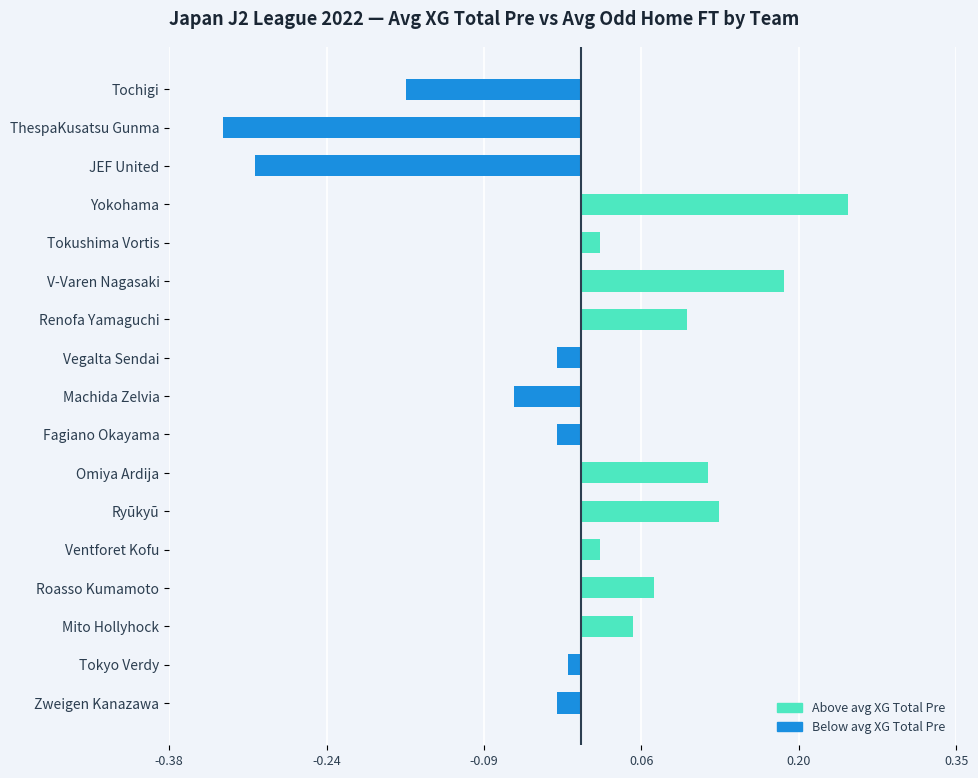

What is the label of the 4th bar from the bottom?

Roasso Kumamoto